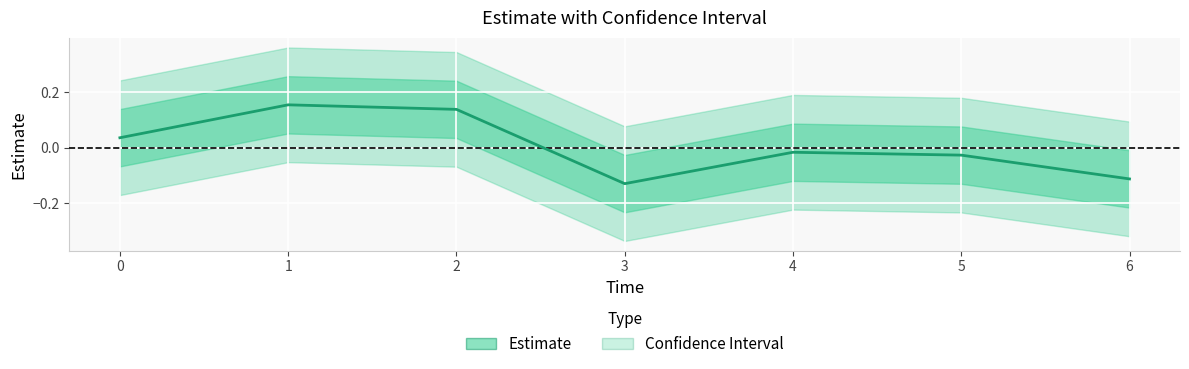

Reading right to left, list all the values displayed in this chart.

6=-0.1	5=-0.0	4=-0.0	3=-0.1	2=0.1	1=0.2	0=0.0